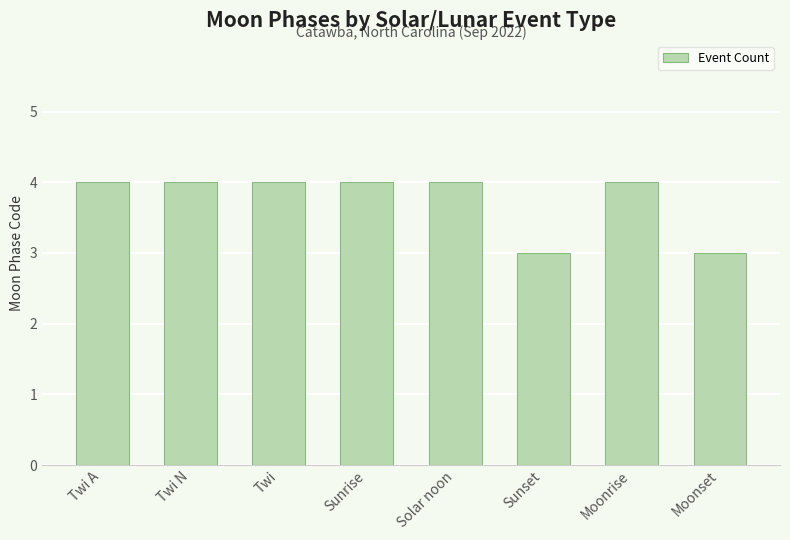

Reading right to left, what are all the values shown in this chart?

Moonset=3	Moonrise=4	Sunset=3	Solar noon=4	Sunrise=4	Twi=4	Twi N=4	Twi A=4